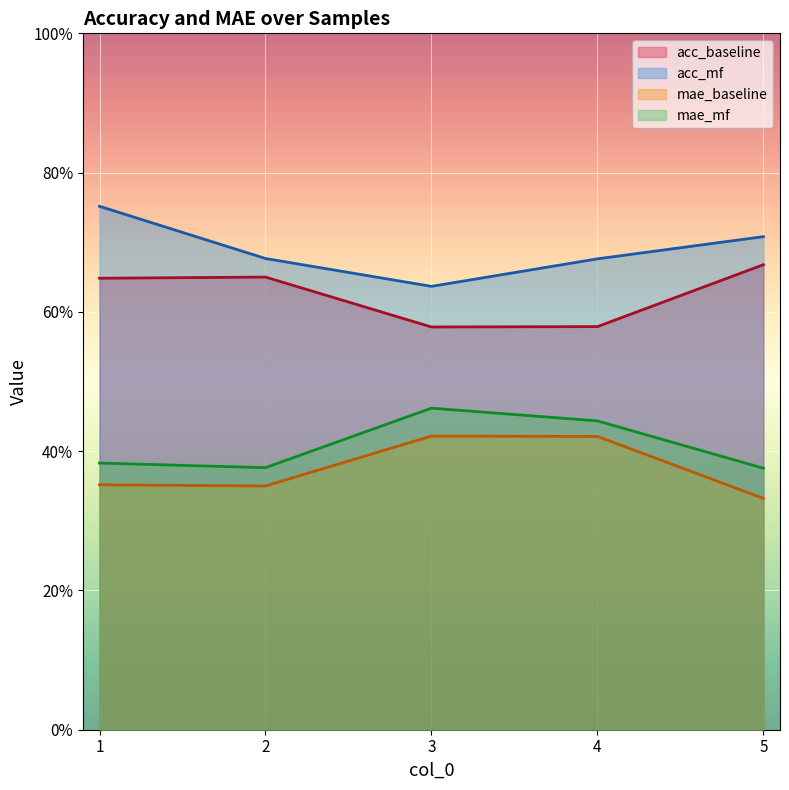

Is the value of acc_mf at 1 greater than the value of acc_baseline at 2?

Yes